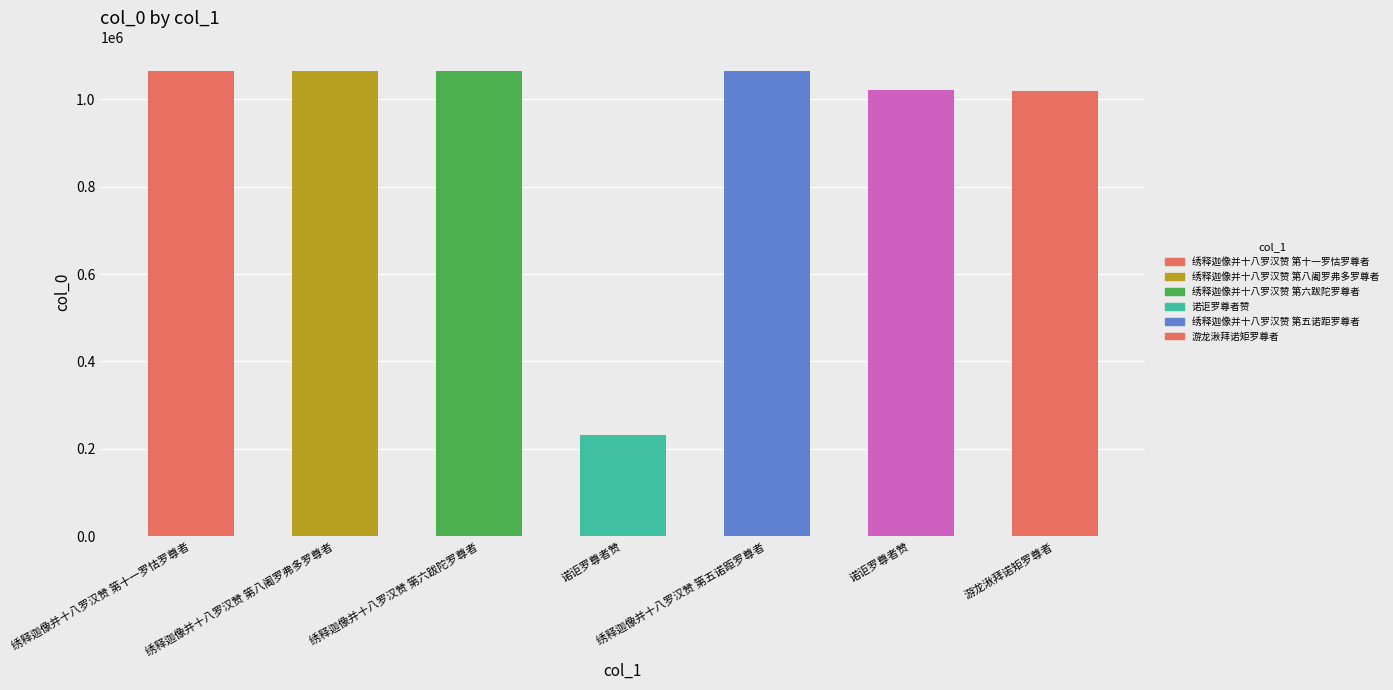

How many categories are shown in the chart?

7